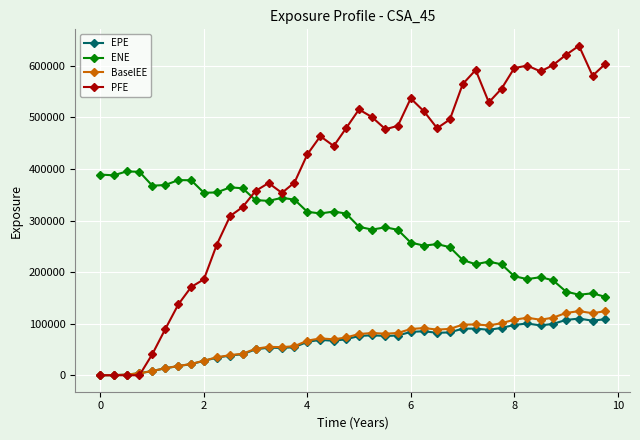

True or false: ENE and PFE cross at least once.

True